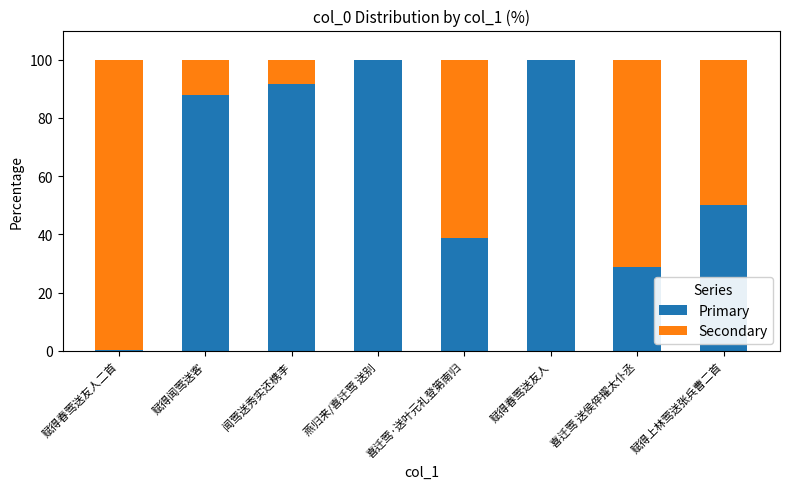

What is the total value across all series at 喜迁莺 送侯倅擢太仆丞?

100.0